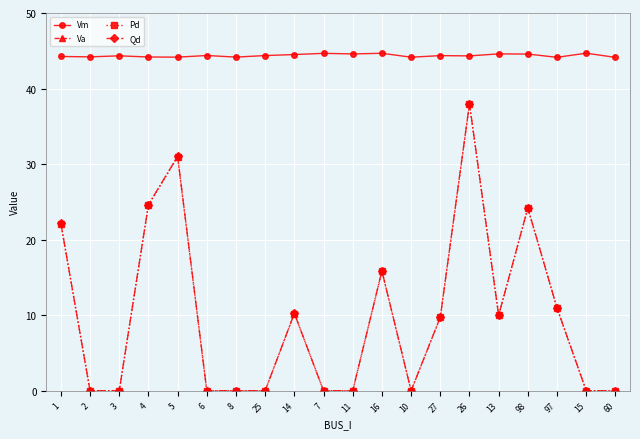

True or false: Va has more than 2 points higher than both neighbors.

True